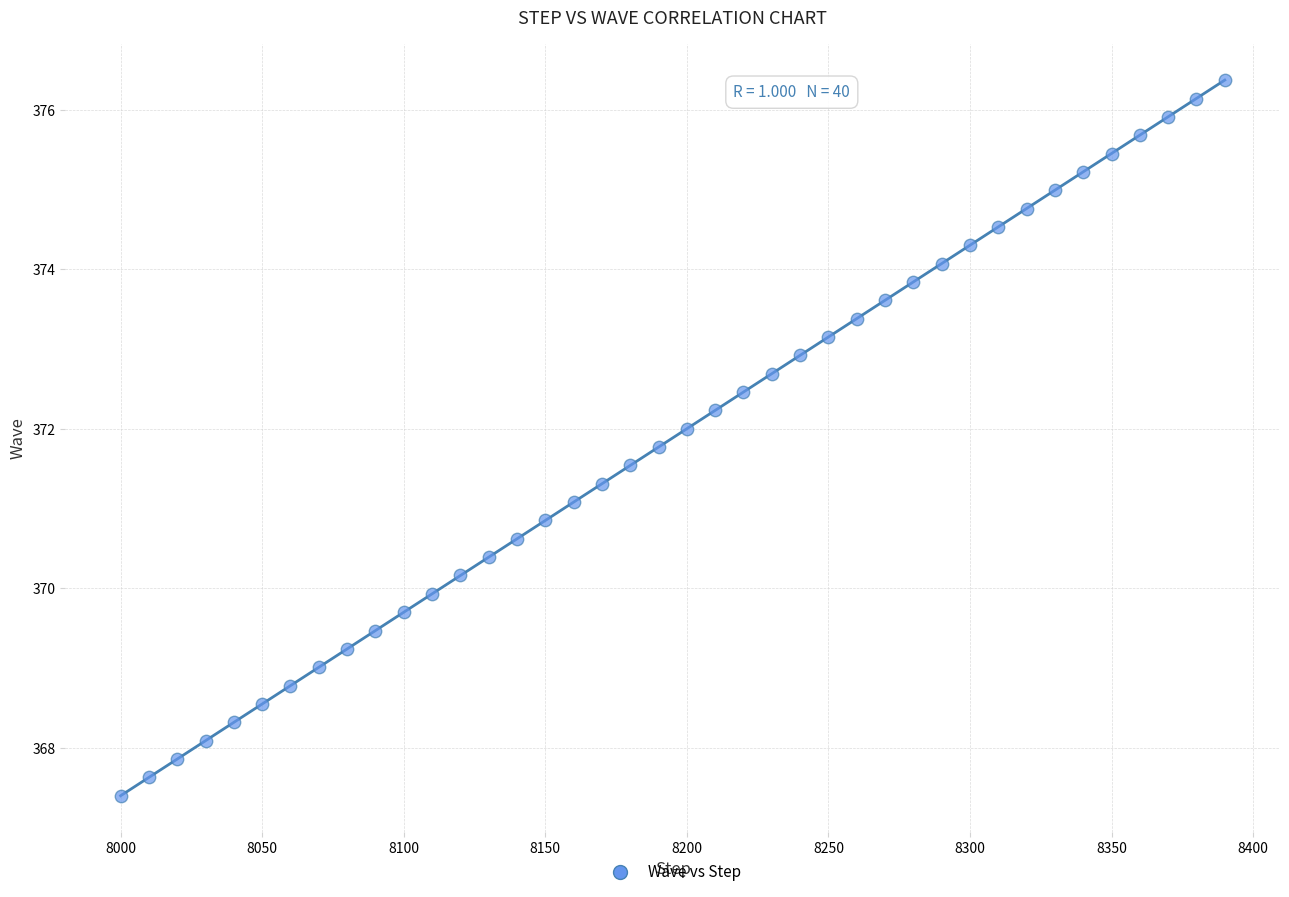

What is the range of X values (max minus min)?

390.0